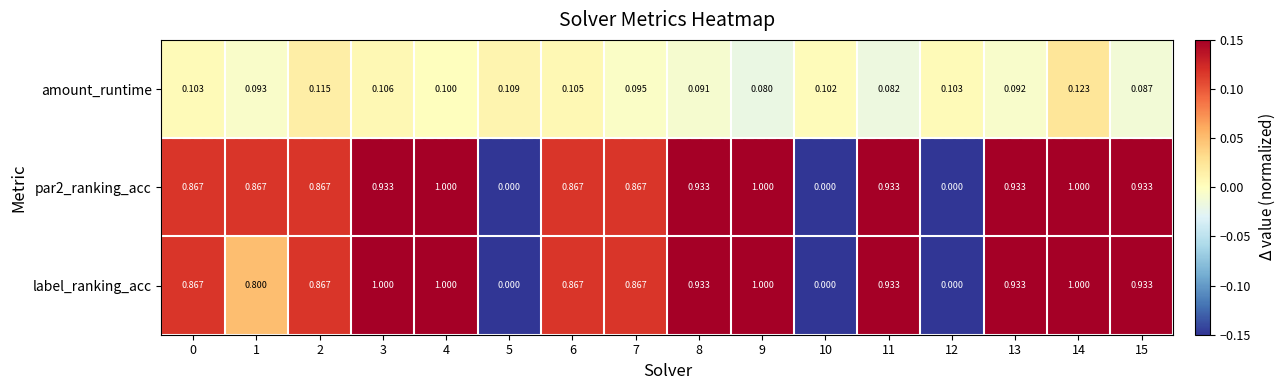

At 15, list the series in order from largest to smallest.

par2_ranking_acc, label_ranking_acc, amount_runtime